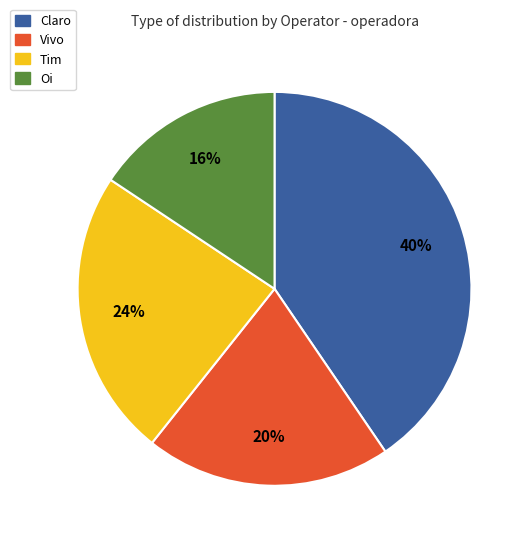

Which slice is the largest?

Claro